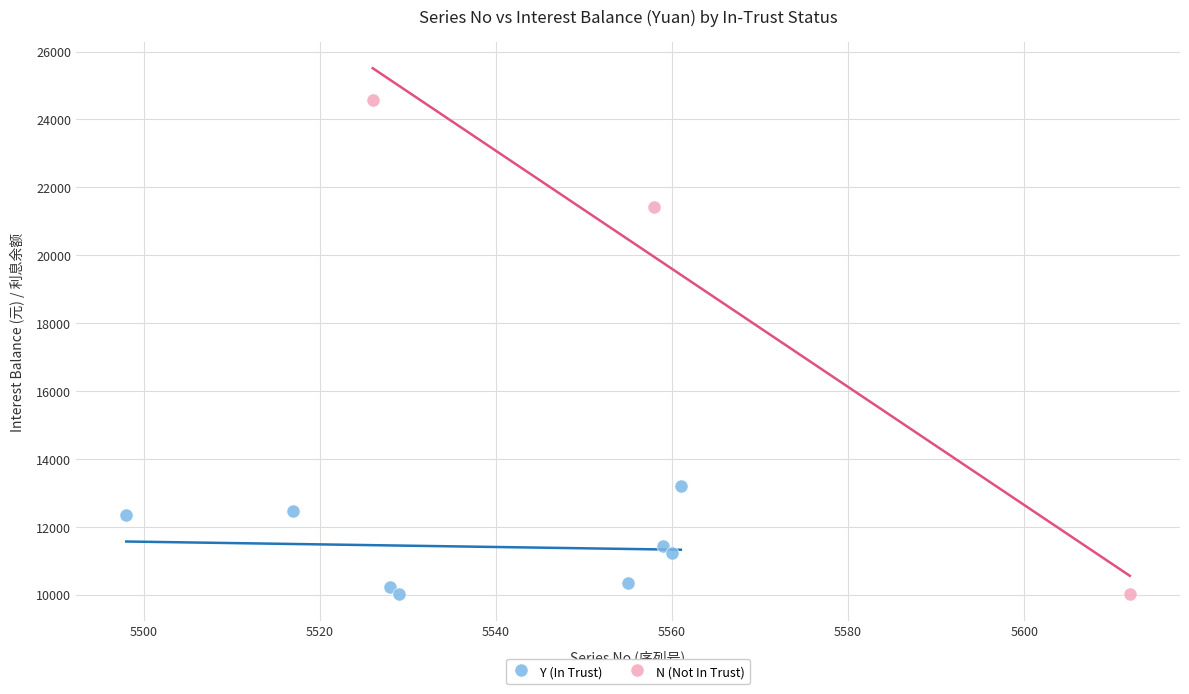

Which series has the widest spread of Y values?

N (Not In Trust)